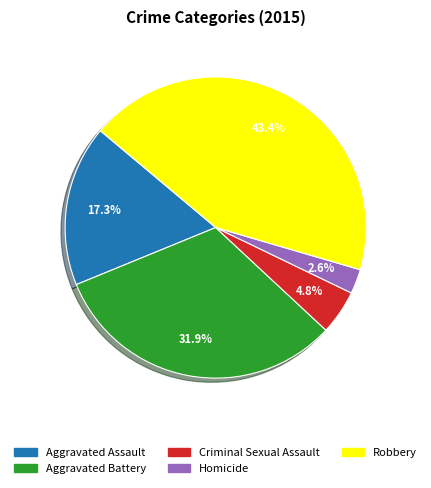

Does Criminal Sexual Assault represent more than half of the total?

No